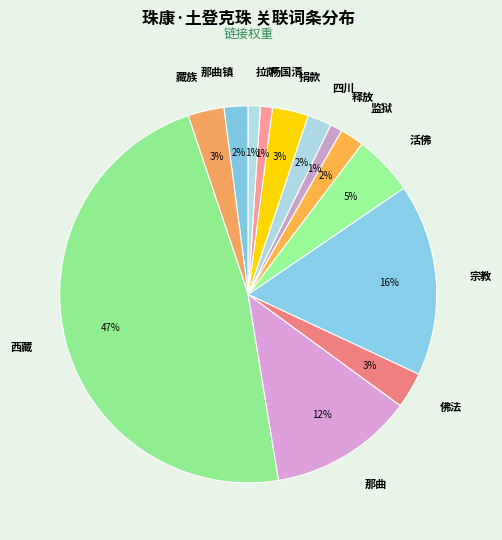

Is there a majority slice in this chart?

No